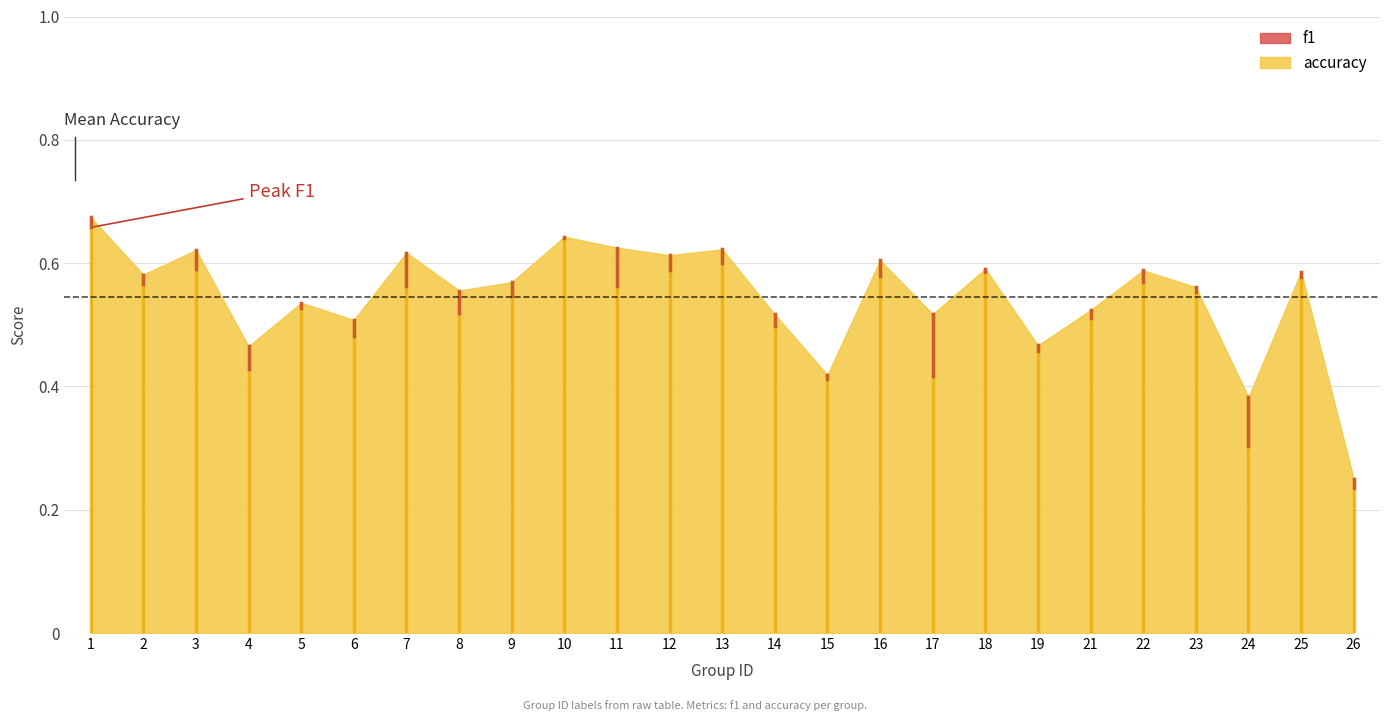

Reading left to right, transcribe all the data shown in this chart.

f1: 0.7	0.6	0.6	0.4	0.5	0.5	0.6	0.5	0.5	0.6	0.6	0.6	0.6	0.5	0.4	0.6	0.4	0.6	0.5	0.5	0.6	0.6	0.3	0.6	0.2
accuracy: 0.7	0.6	0.6	0.5	0.5	0.5	0.6	0.6	0.6	0.6	0.6	0.6	0.6	0.5	0.4	0.6	0.5	0.6	0.5	0.5	0.6	0.6	0.4	0.6	0.2